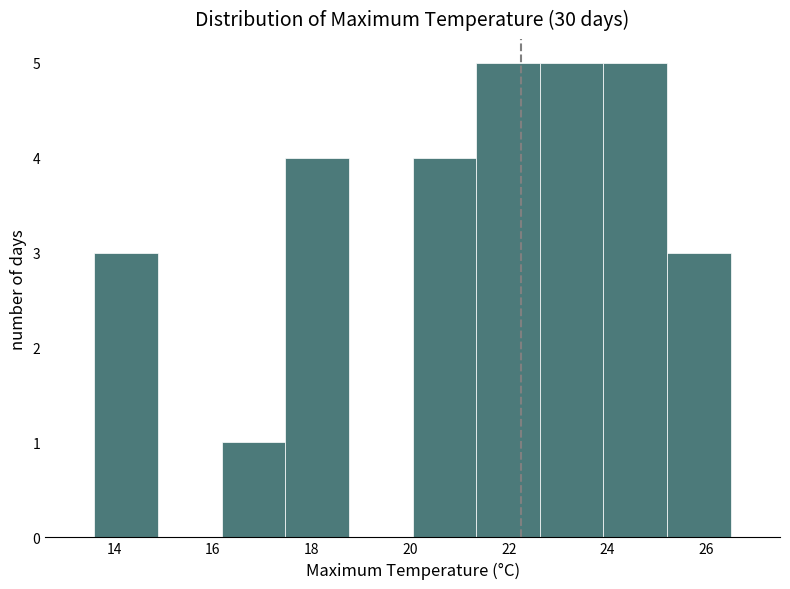

Reading left to right, list every bar in this chart as the range it spans on the x-axis followed by its height. Neither the bar edges nor the heights are printed on the chart, so give them approximately, as read against the axes.

13.6 to 14.8: 3
14.8 to 16.2: 0
16.2 to 17.4: 1
17.4 to 18.8: 4
18.8 to 20.0: 0
20.0 to 21.4: 4
21.4 to 22.6: 5
22.6 to 24.0: 5
24.0 to 25.2: 5
25.2 to 26.6: 3